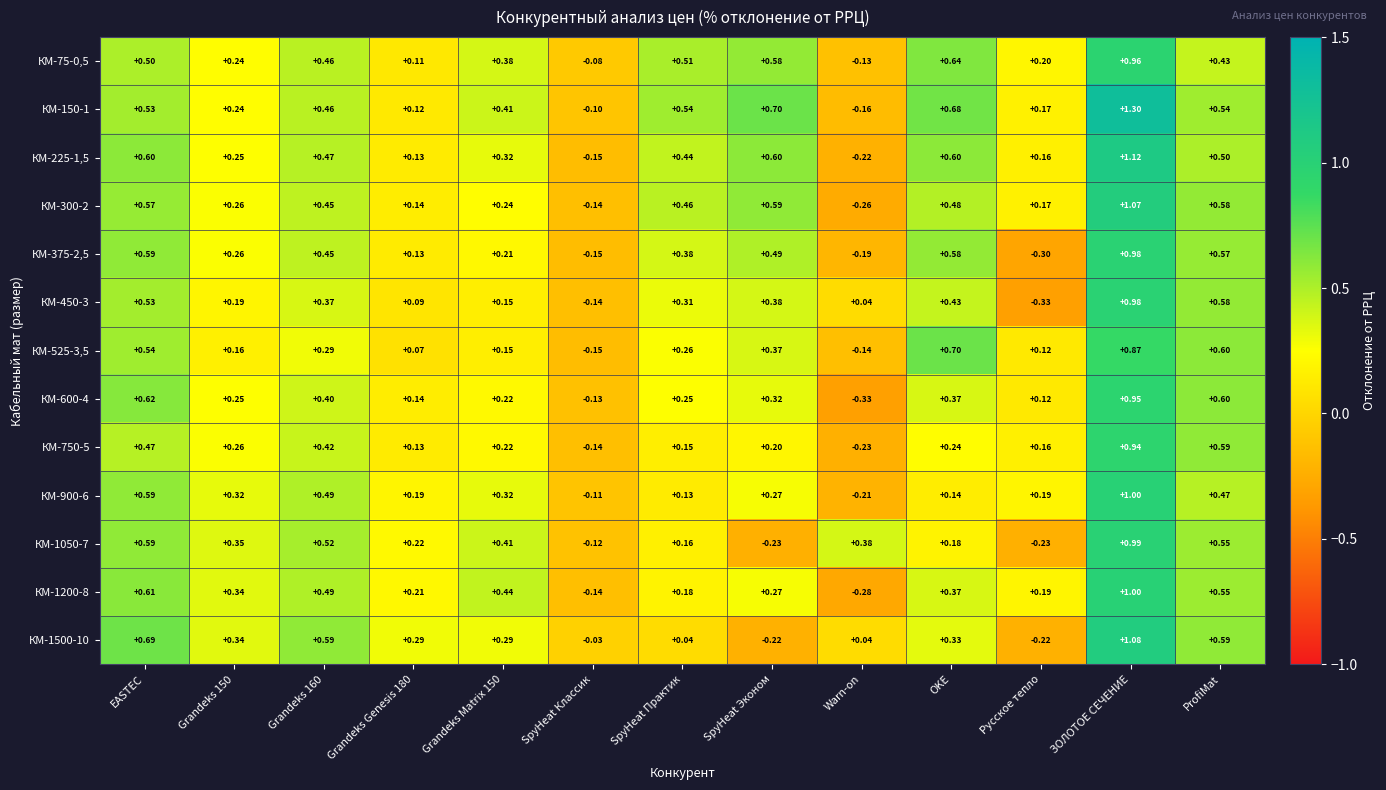

How many distinct data groups are displayed?

13